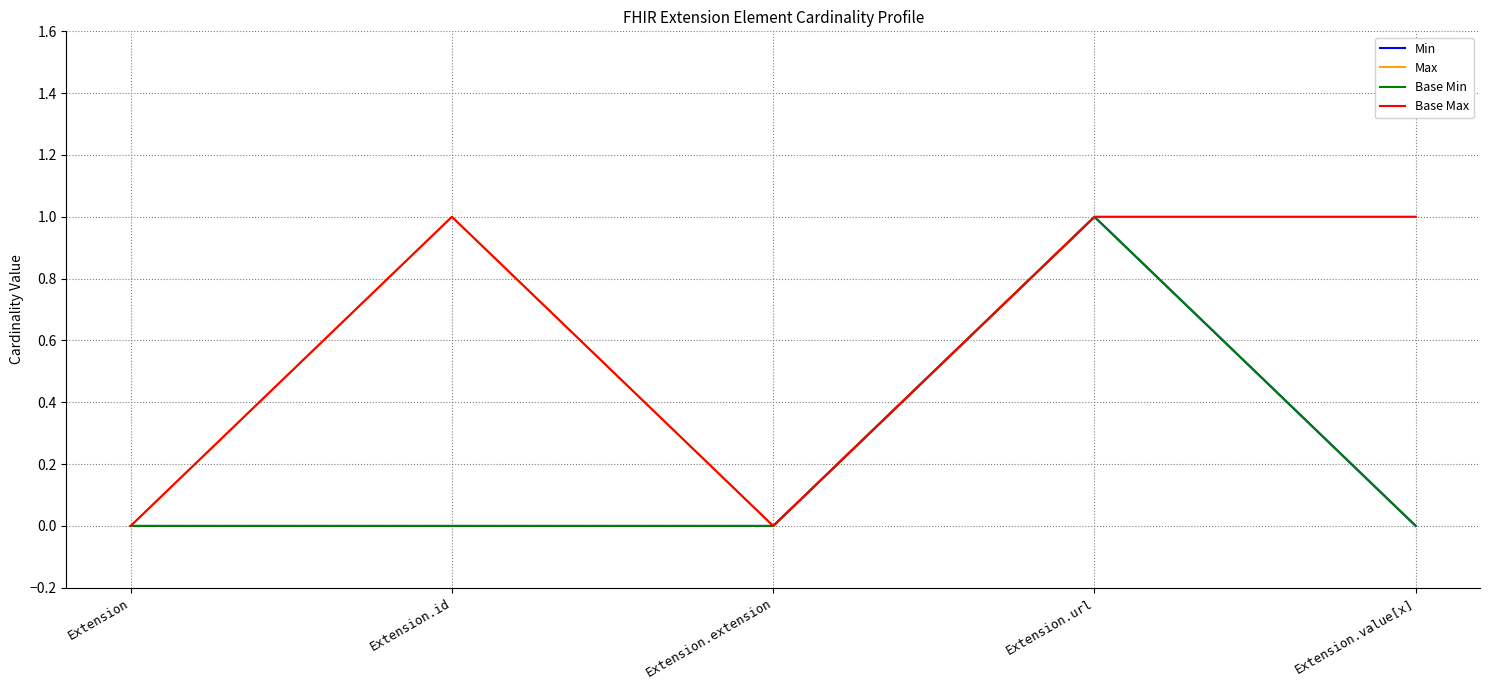

At which category does Base Max reach its first local peak?

Extension.id